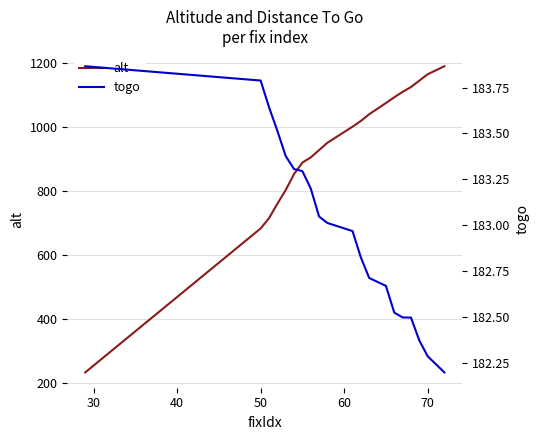

Is it true that alt equals 1165 at 70?

True